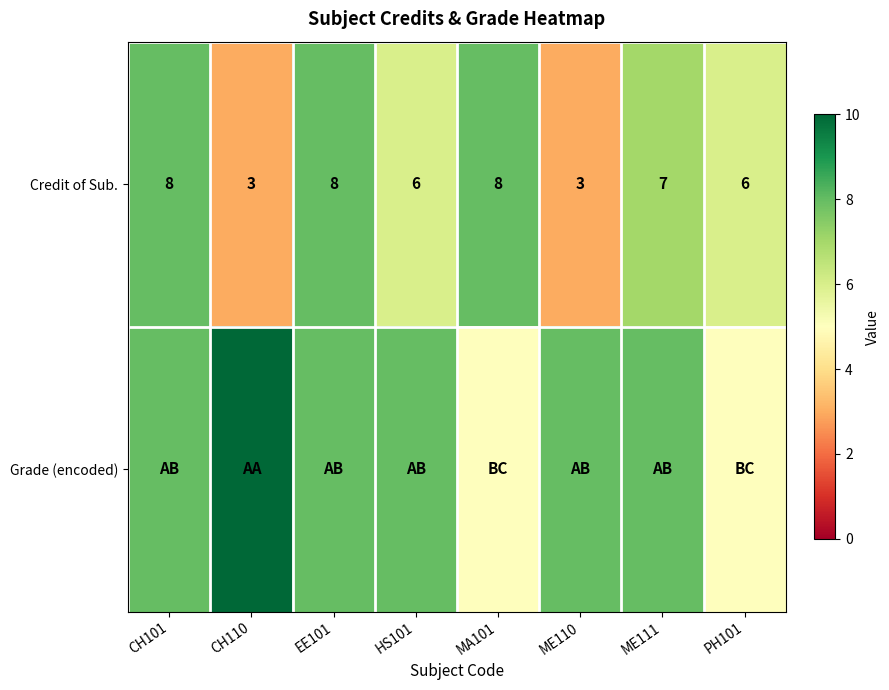

What is the difference between the second highest and second lowest values in the Credit of Sub. series?

5